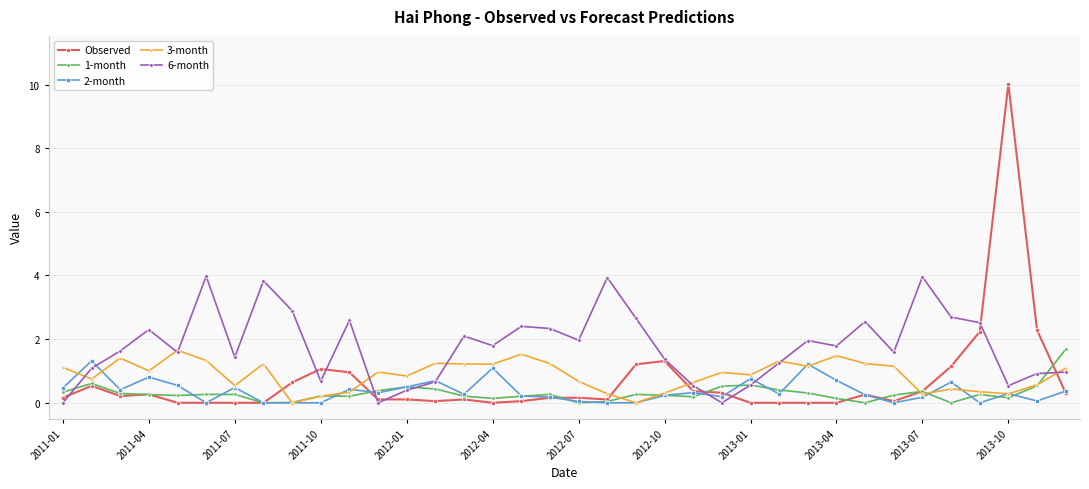

What is the greatest value displayed?

10.0